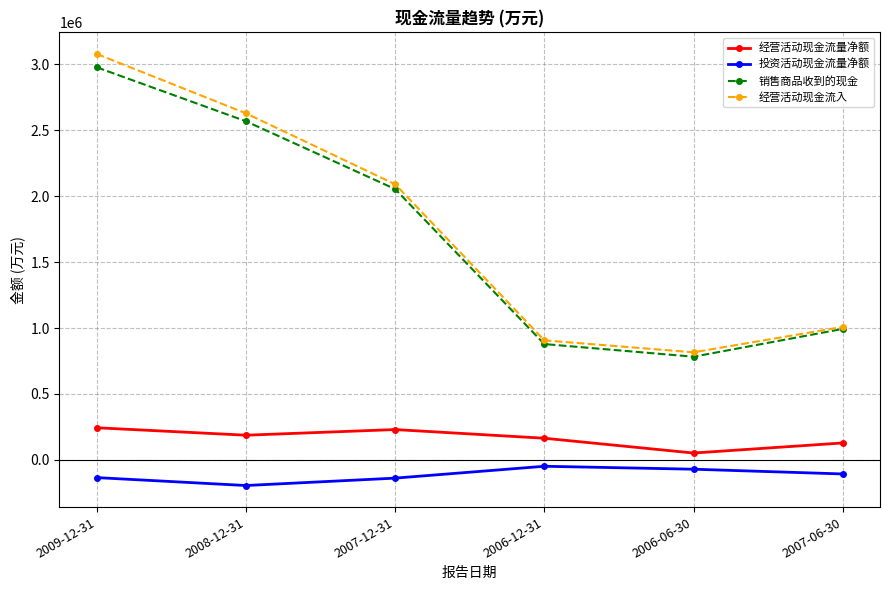

Read the 销售商品收到的现金 value at 2007-06-30.

993493